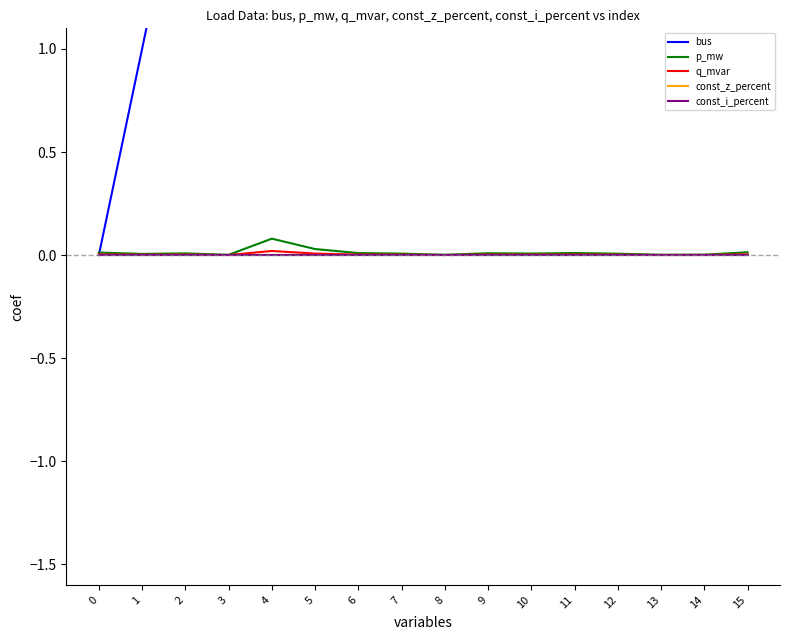

Reading left to right, list all the values displayed in this chart.

bus: 0.0	1.0	2.0	4.0	7.0	9.0	10.0	12.0	13.0	14.0	15.0	16.0	17.0	18.0	19.0	20.0
p_mw: 0.0	0.0	0.0	0.0	0.1	0.0	0.0	0.0	0.0	0.0	0.0	0.0	0.0	0.0	0.0	0.0
q_mvar: 0.0	0.0	0.0	0.0	0.0	0.0	0.0	0.0	0.0	0.0	0.0	0.0	0.0	0.0	0.0	0.0
const_z_percent: 0.0	0.0	0.0	0.0	0.0	0.0	0.0	0.0	0.0	0.0	0.0	0.0	0.0	0.0	0.0	0.0
const_i_percent: 0.0	0.0	0.0	0.0	0.0	0.0	0.0	0.0	0.0	0.0	0.0	0.0	0.0	0.0	0.0	0.0